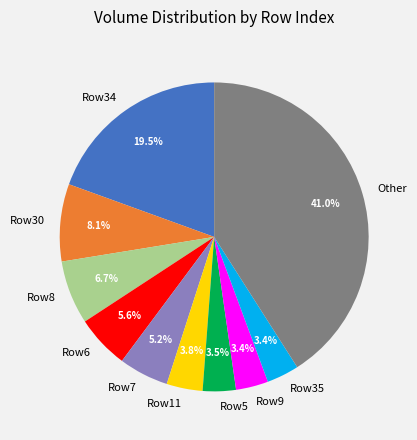

Count the number of slices in the pie.

10